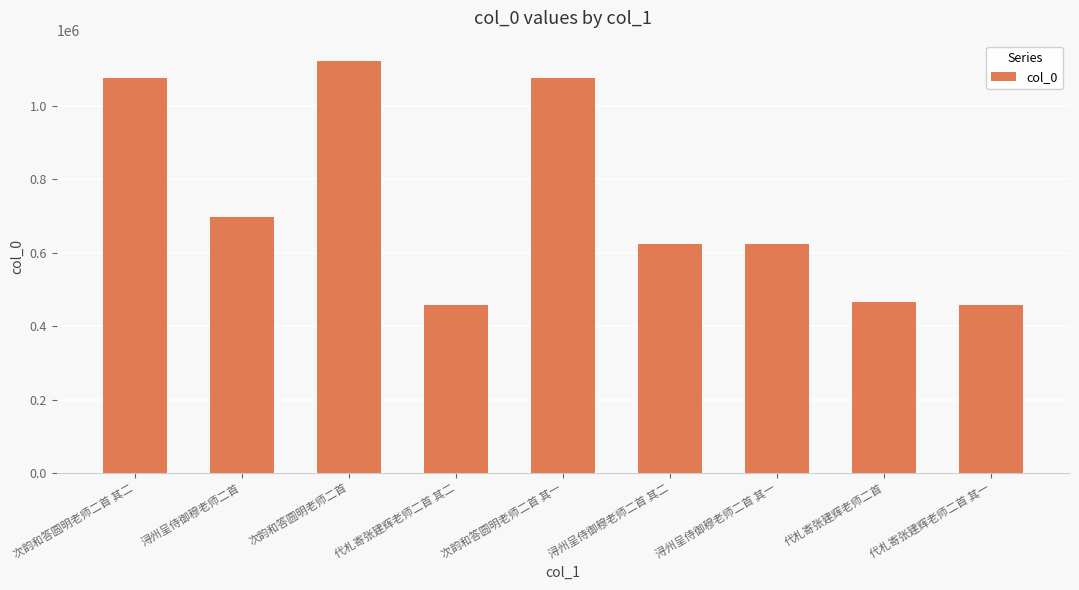

Is it true that the value at 代札寄张建辉老师二首 其一 is 208935?

False